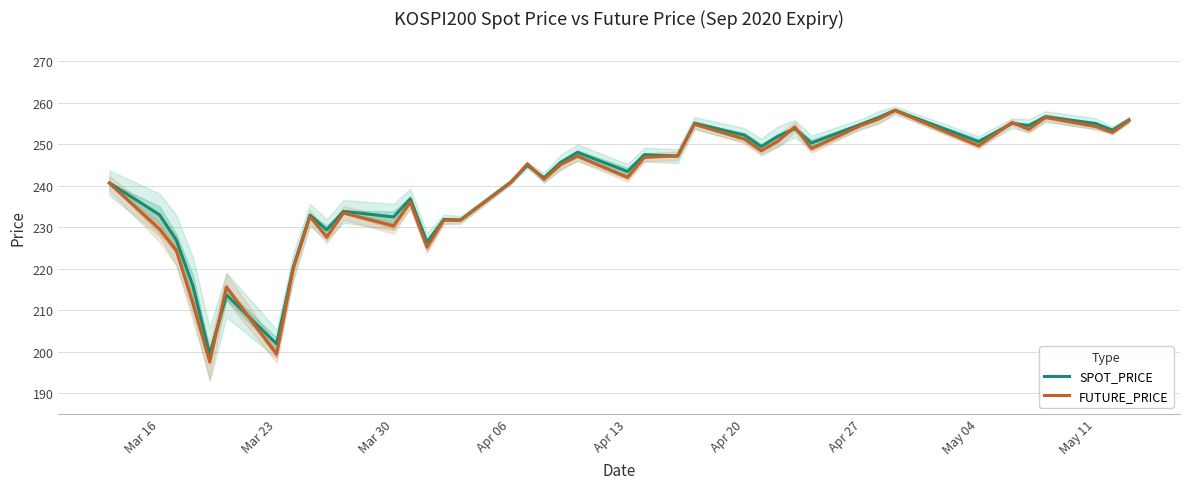

The FUTURE_PRICE series shows 251.2 at Apr 20. True or false?

True